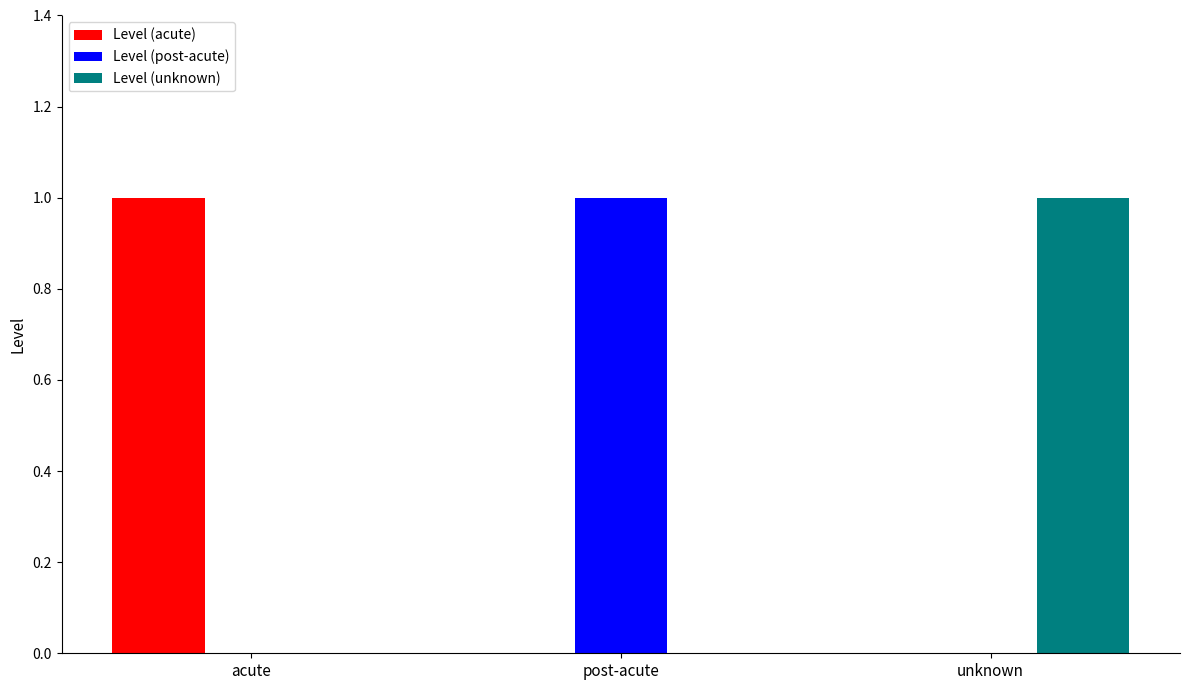

The value of Level (post-acute) at unknown is 0. True or false?

True